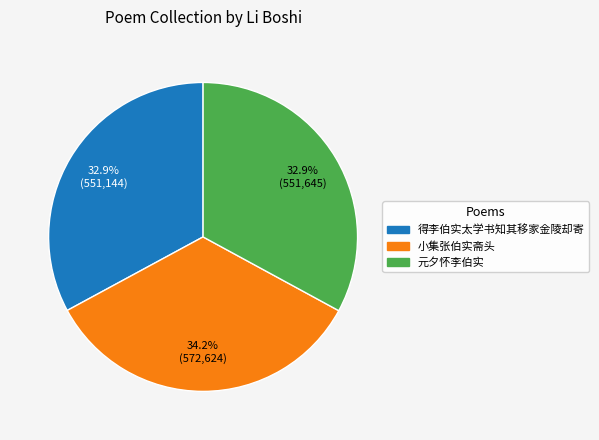

To the nearest percent, what portion does 元夕怀李伯实 represent?

33%